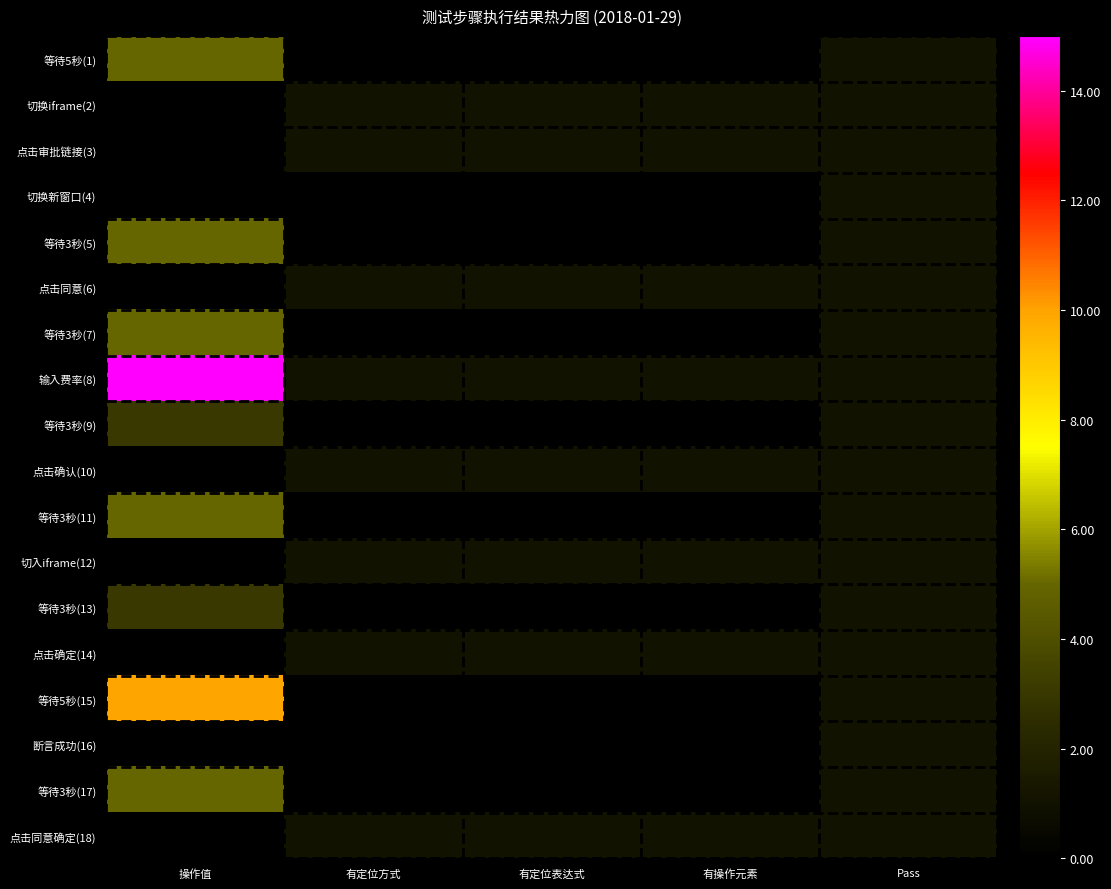

Which series has the largest total across all categories?

输入费率(8)